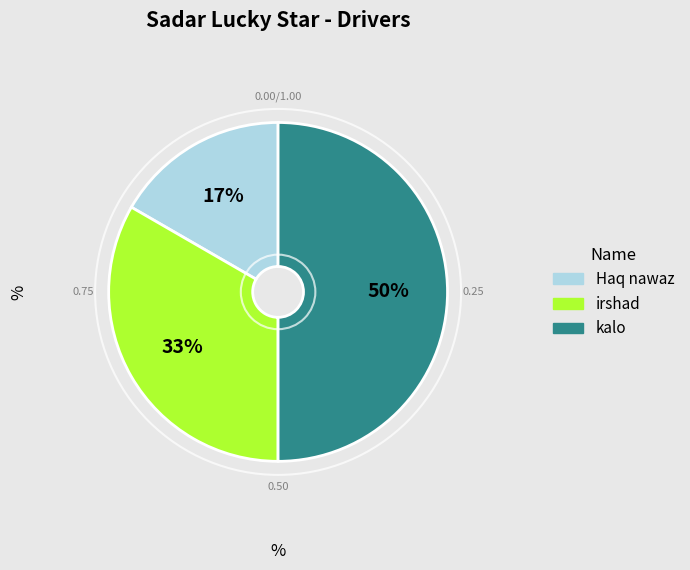

The Haq nawaz slice represents 17% of the pie. True or false?

True